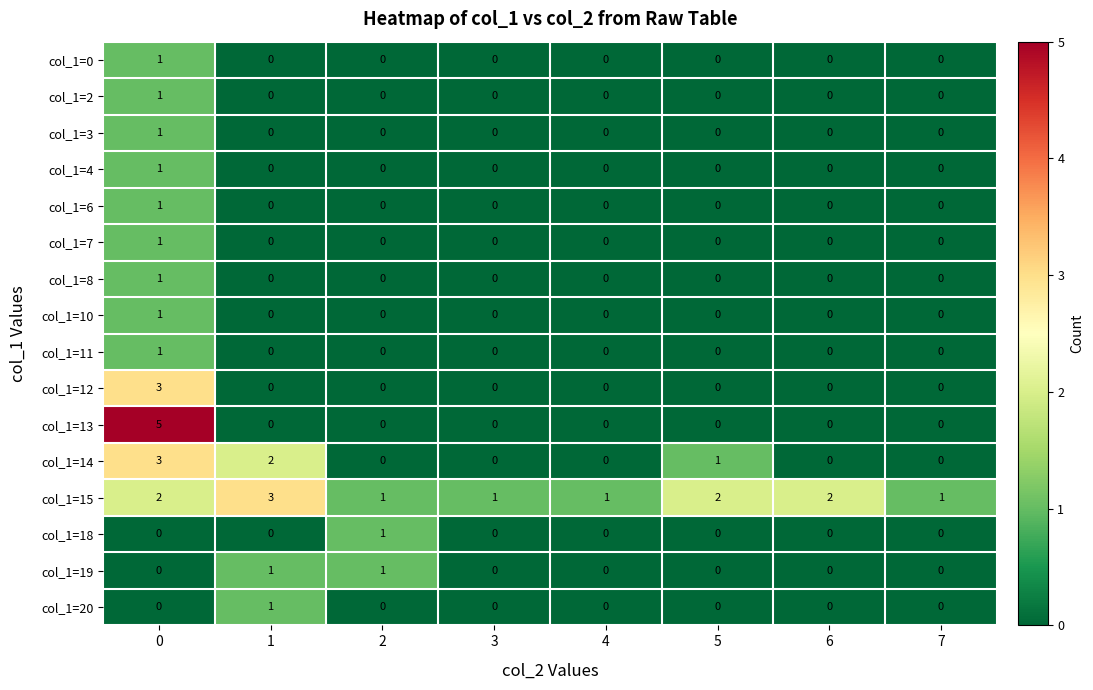

What value does the col_1=14 series have at 0?

3